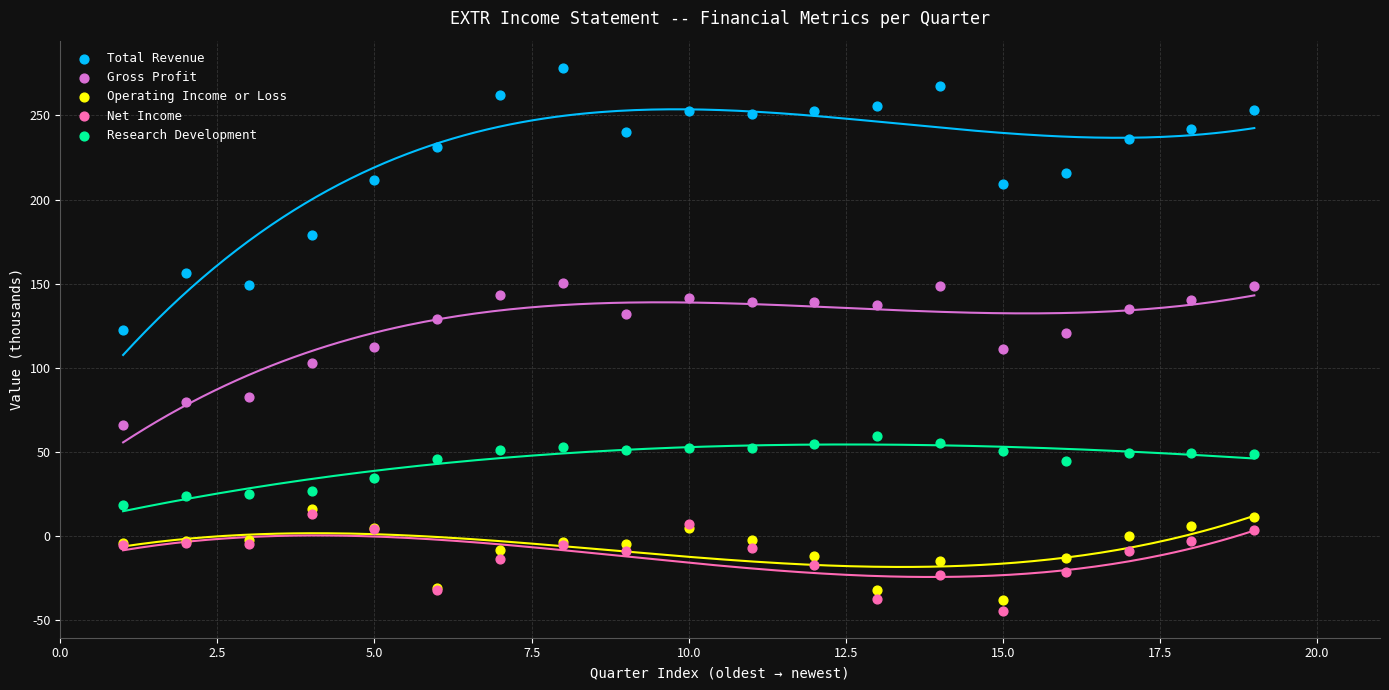

Which series reaches the minimum Y coordinate?

Net Income